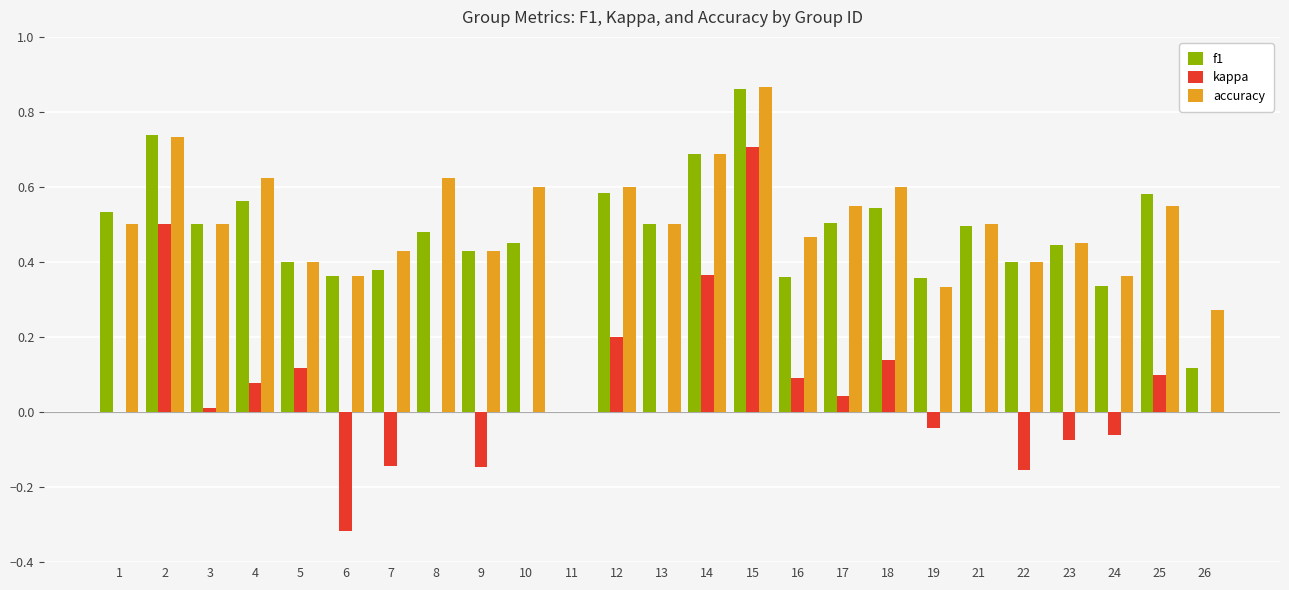

Count the f1 values in the range 0 to 1.

25